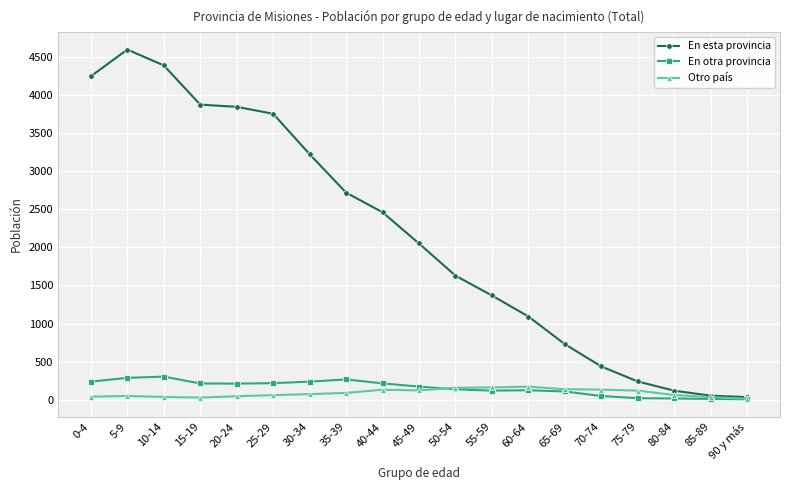

Where does the En esta provincia series first go above 2051?

0-4